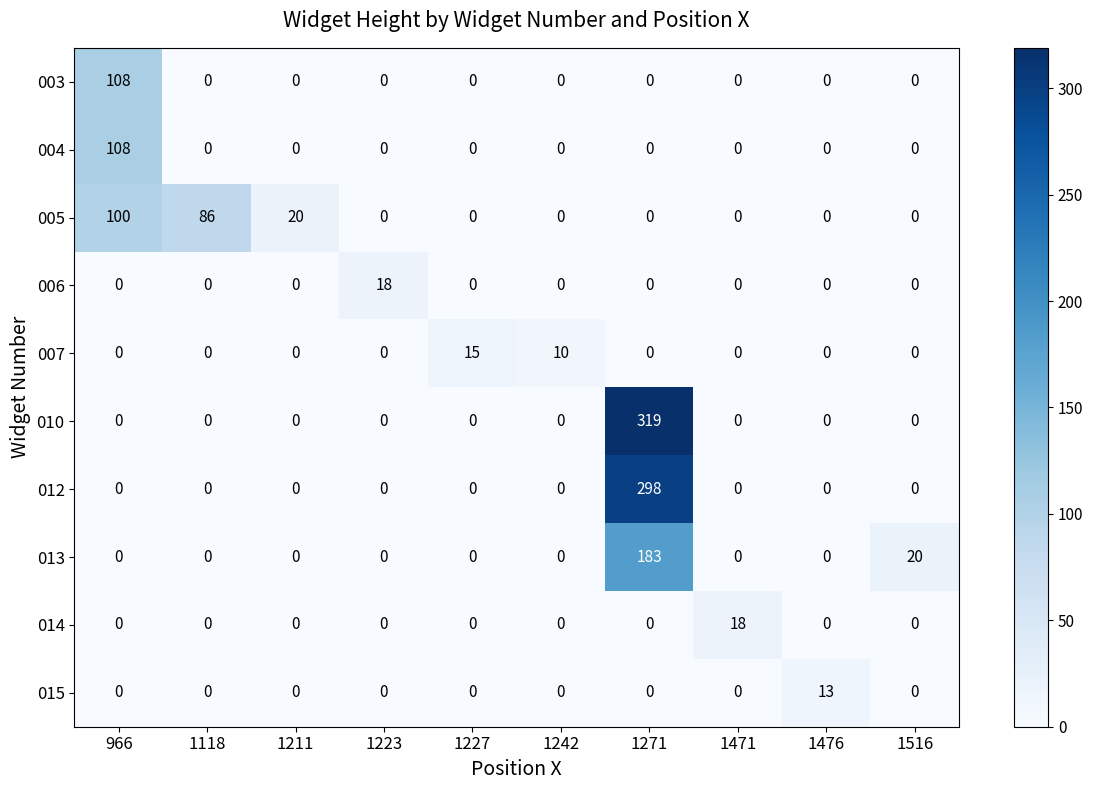

Which series has the largest range (max minus min)?

010